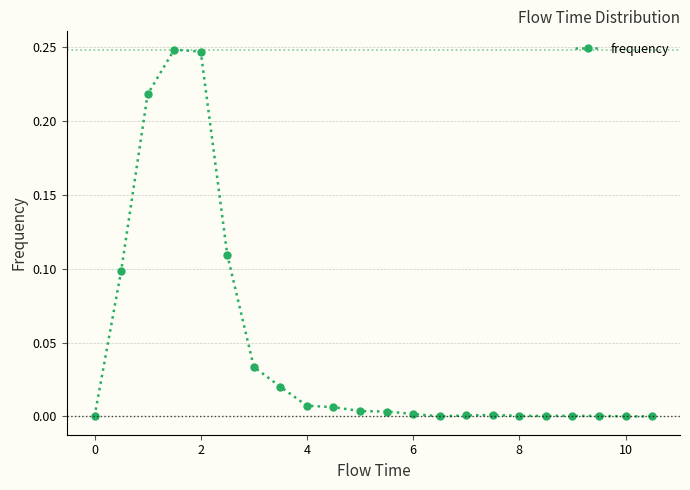

What is the sum of all values?

1.0